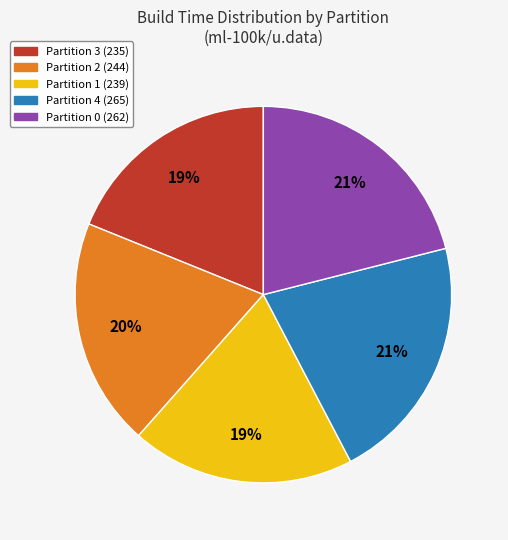

To the nearest percent, what percentage of the pie is Partition 3?

19%